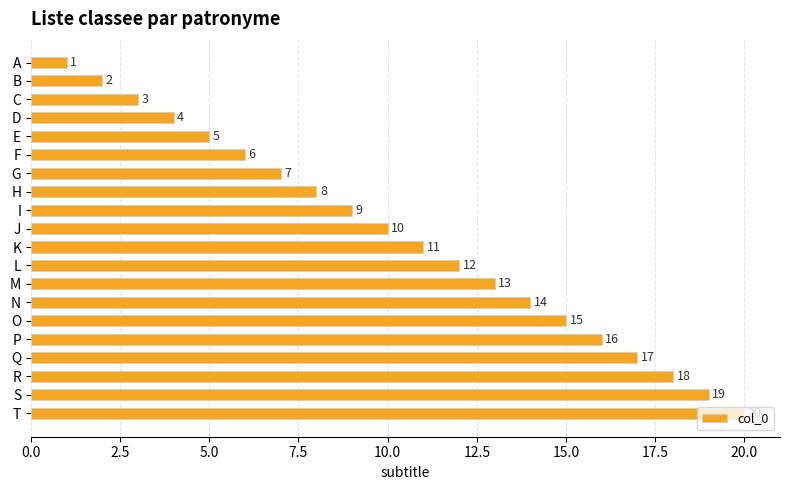

How many data points are less than 11?

10